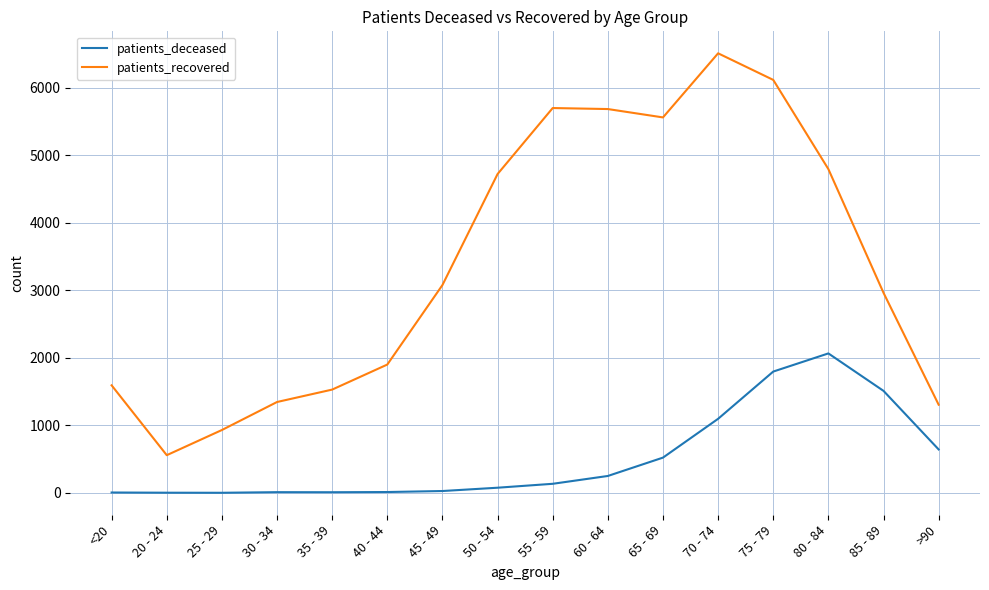

The value of patients_recovered at 65 - 69 is 5564. True or false?

True